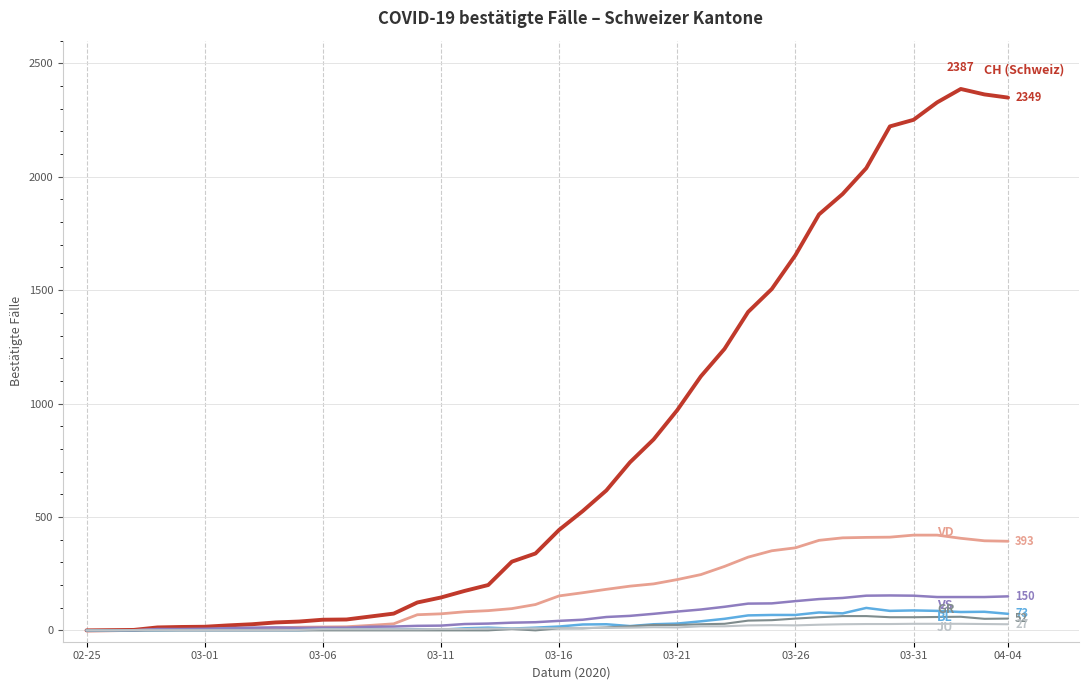

What is the maximum value shown in the chart?

2387